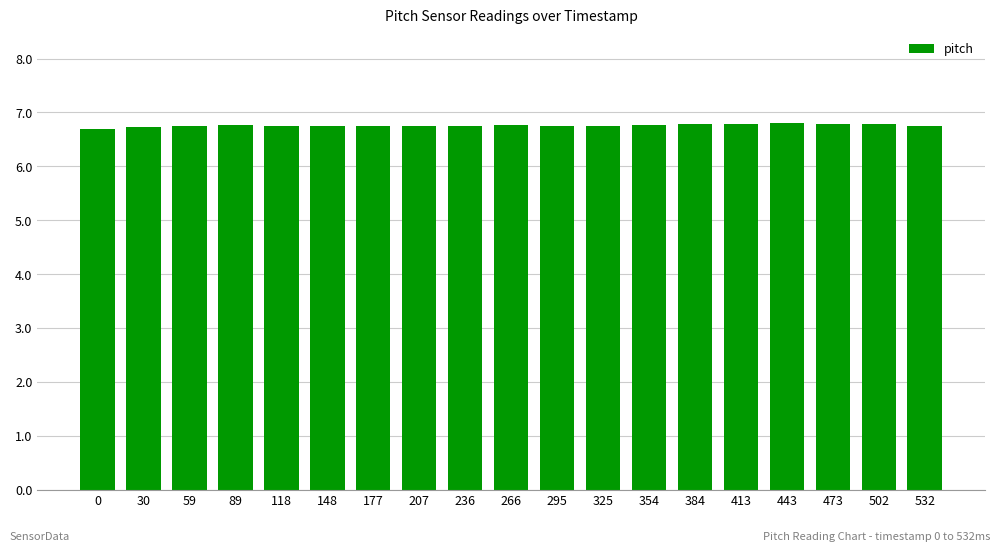

How many distinct data groups are displayed?

1